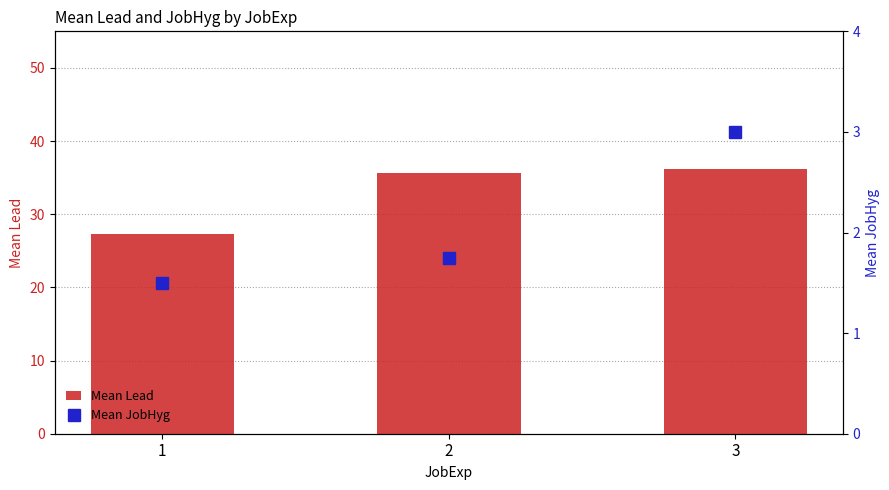

At how many categories does at least one series exceed 19?

3